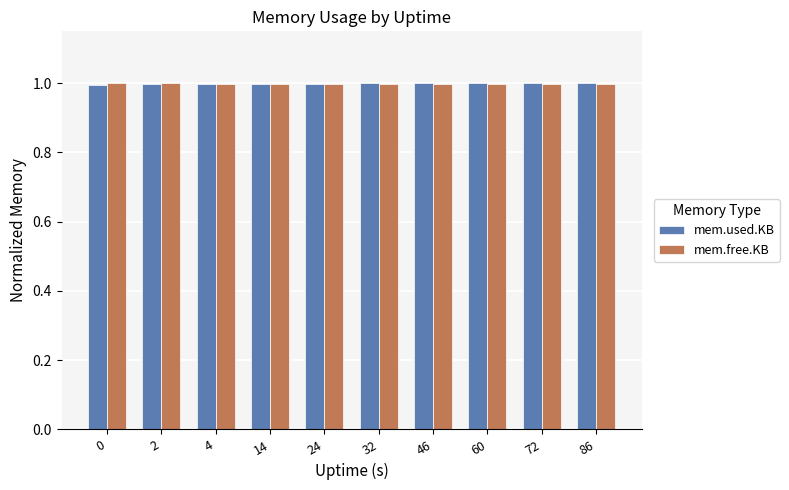

What is the highest value of the mem.free.KB series?

1.0